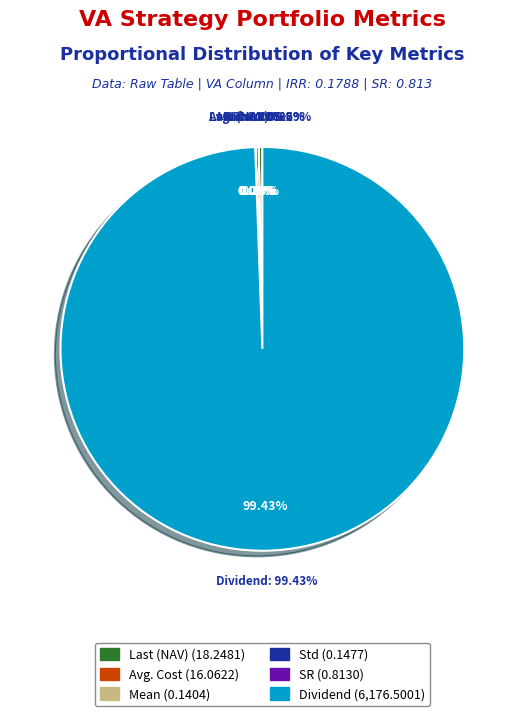

Is there any slice that represents more than half of the pie?

Yes